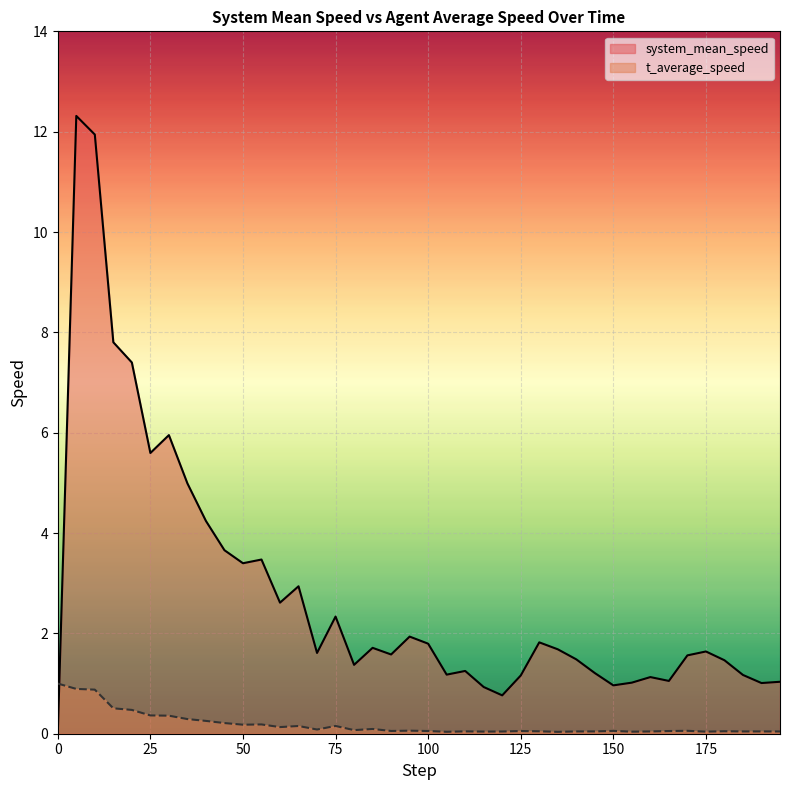

Which series changed the most between 15 and 150?

system_mean_speed